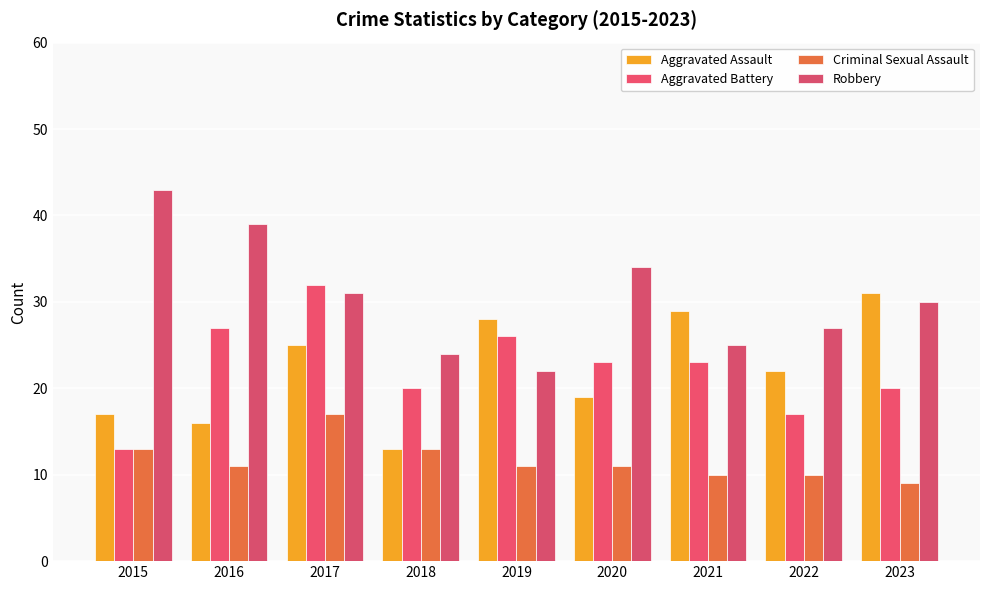

The value of Aggravated Assault at 2023 is 31. True or false?

True